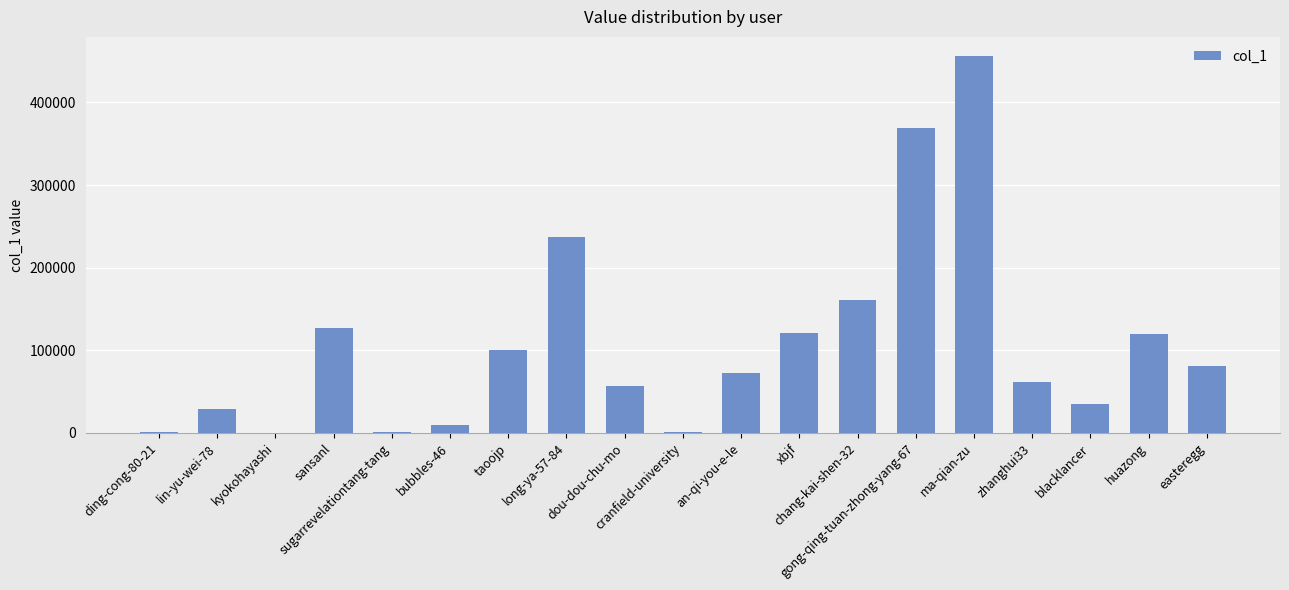

What is the sum of all values?

2039207